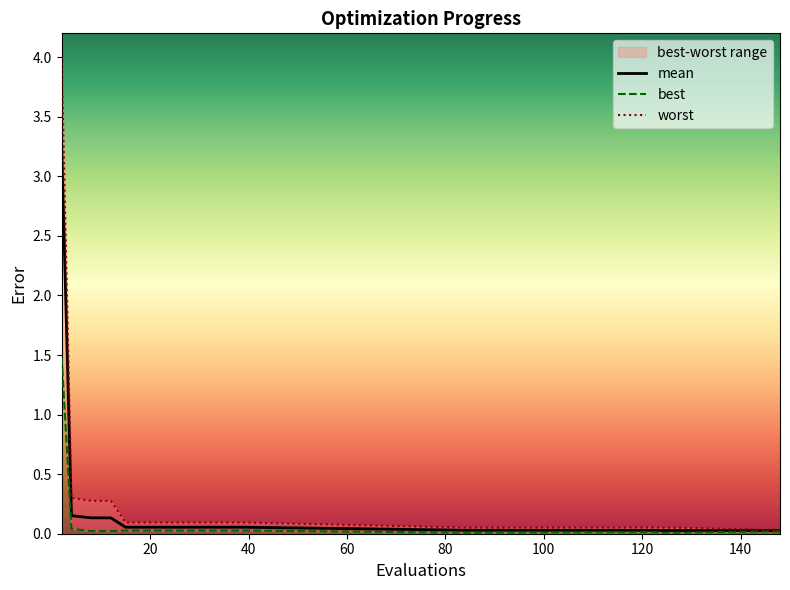

How many data points does each series have?

18